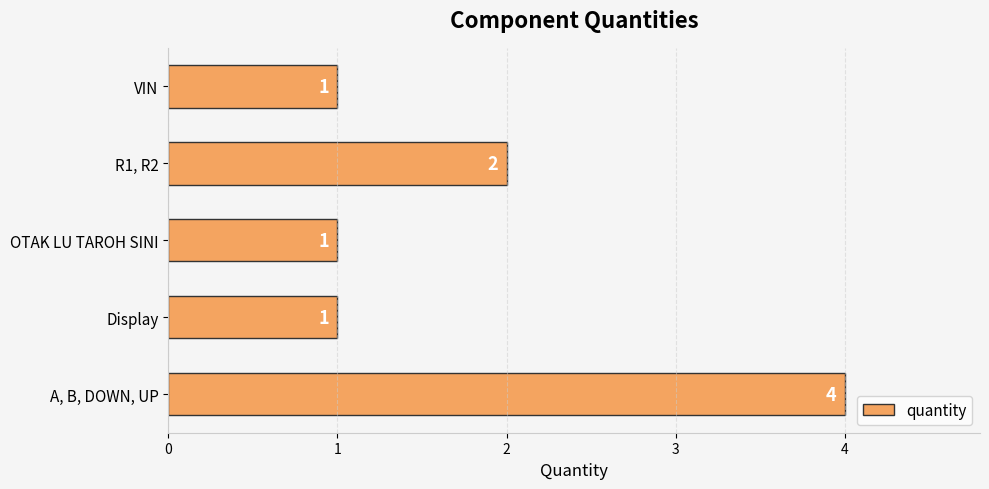

Reading top to bottom, transcribe all the data shown in this chart.

VIN=1	R1, R2=2	OTAK LU TAROH SINI=1	Display=1	A, B, DOWN, UP=4